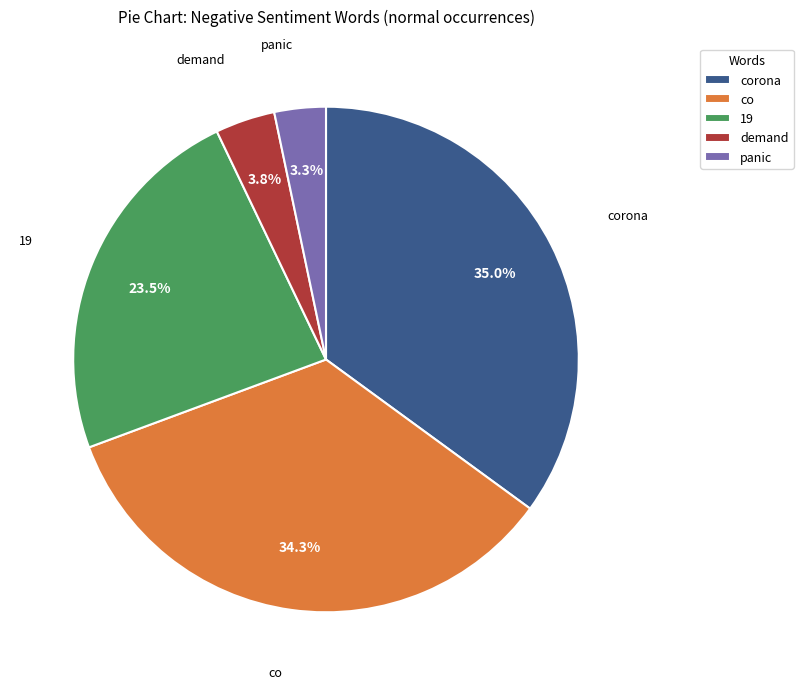

Rank the categories by value from lowest to highest.

panic, demand, 19, co, corona